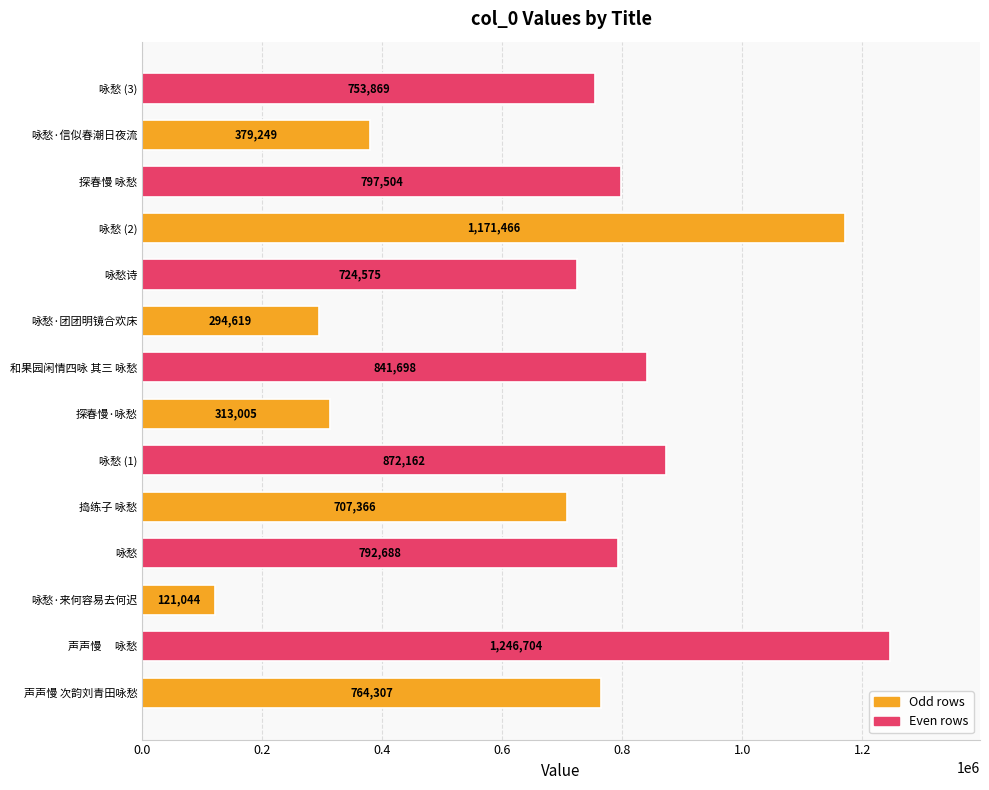

Reading top to bottom, what are all the values shown in this chart?

753869	379249	797504	1171466	724575	294619	841698	313005	872162	707366	792688	121044	1246704	764307